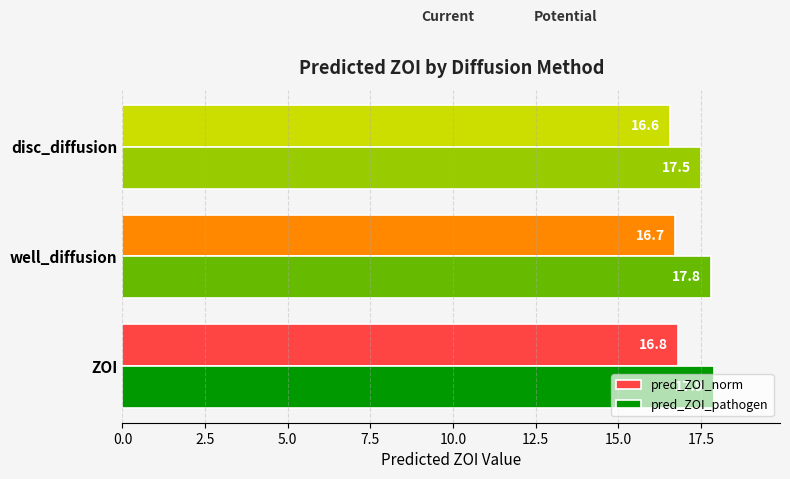

Is the value of pred_ZOI_pathogen at well_diffusion greater than the value of pred_ZOI_norm at well_diffusion?

Yes